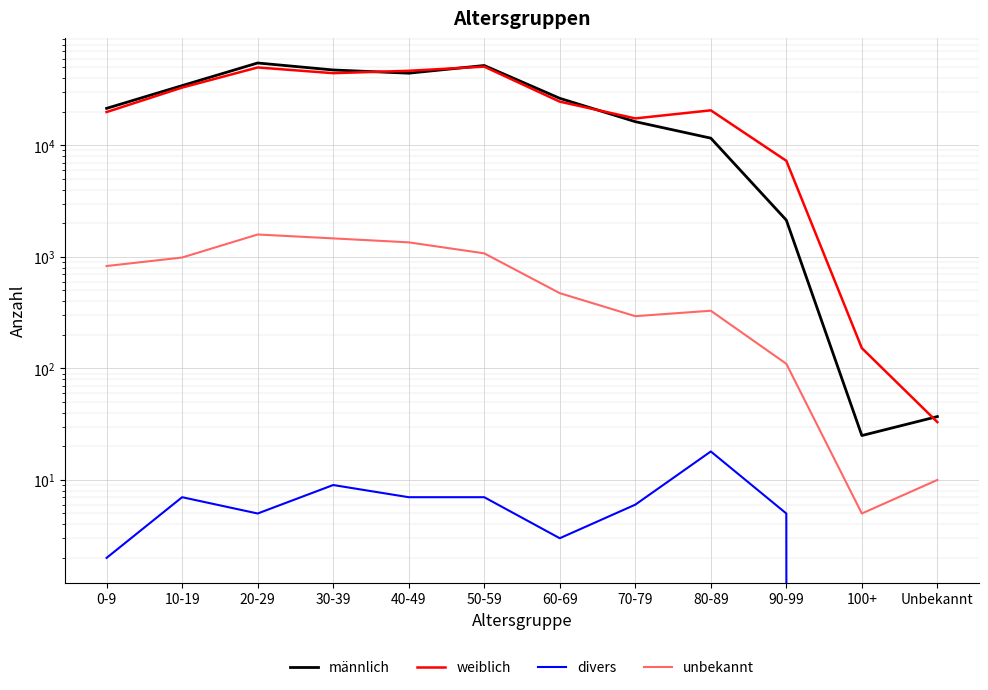

The value of unbekannt at 50-59 is 240. True or false?

False